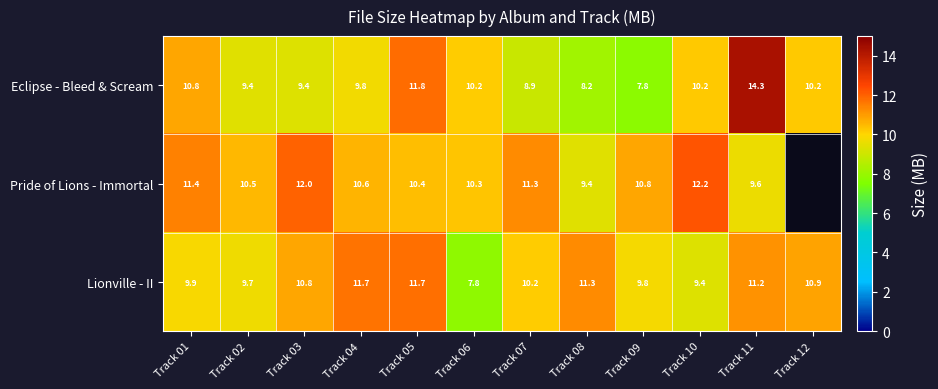

How many series are shown in this chart?

3